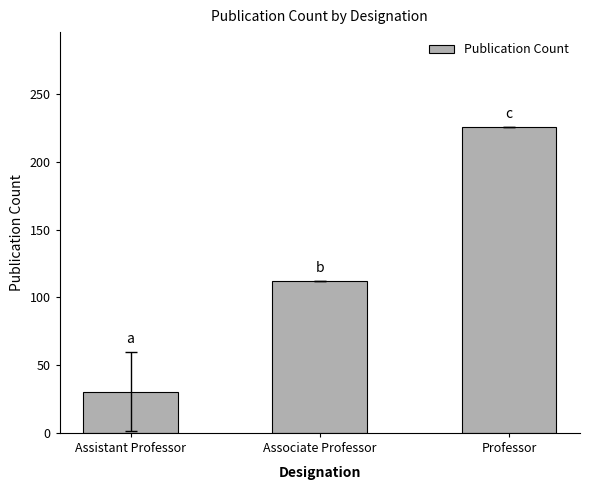

Which label corresponds to the largest value in the chart?

Professor